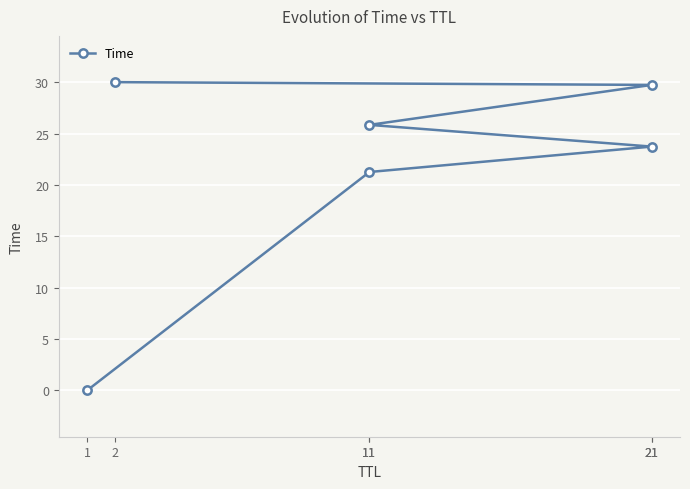

What is the difference between the second highest and second lowest values?

8.5